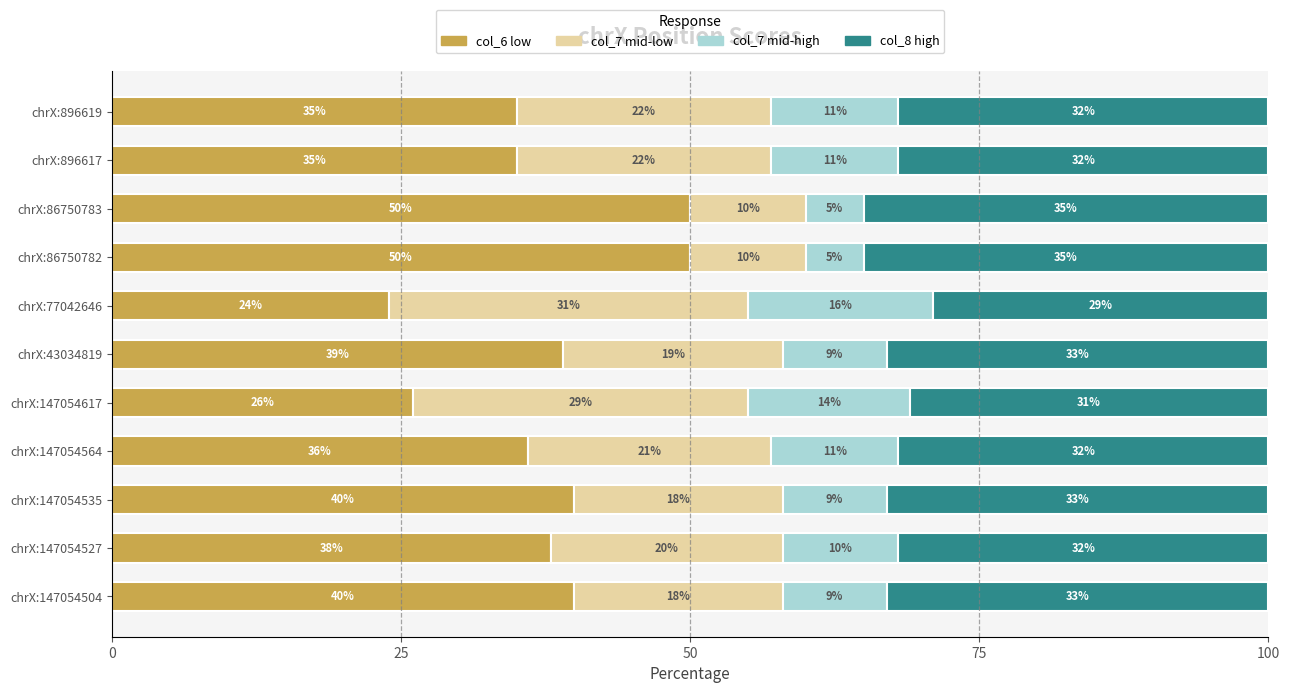

What is the difference between the maximum and minimum values in the col_6 low series?

26